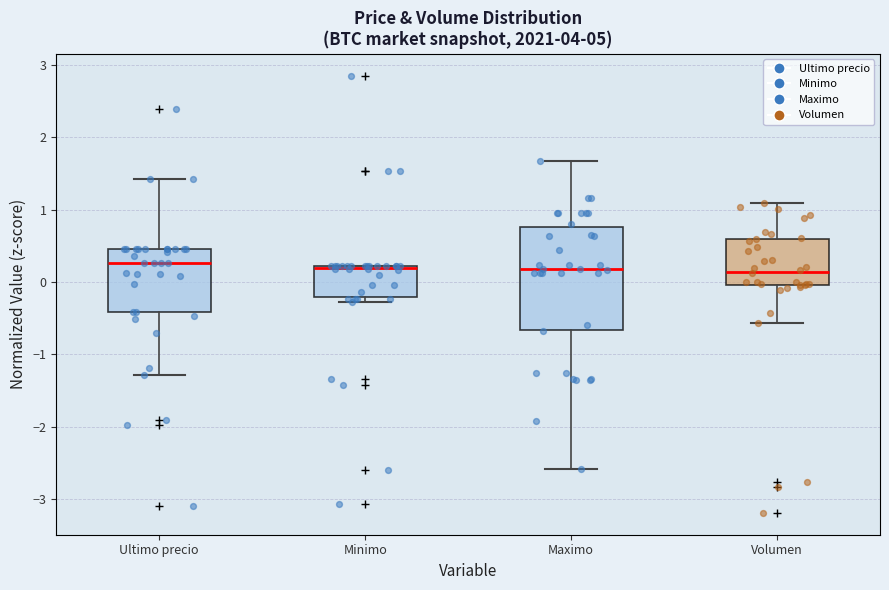

Where is the upper edge of the box for Volumen on the y-axis? The values are not printed on the chart, so give them approximately, as read against the axis.

0.6